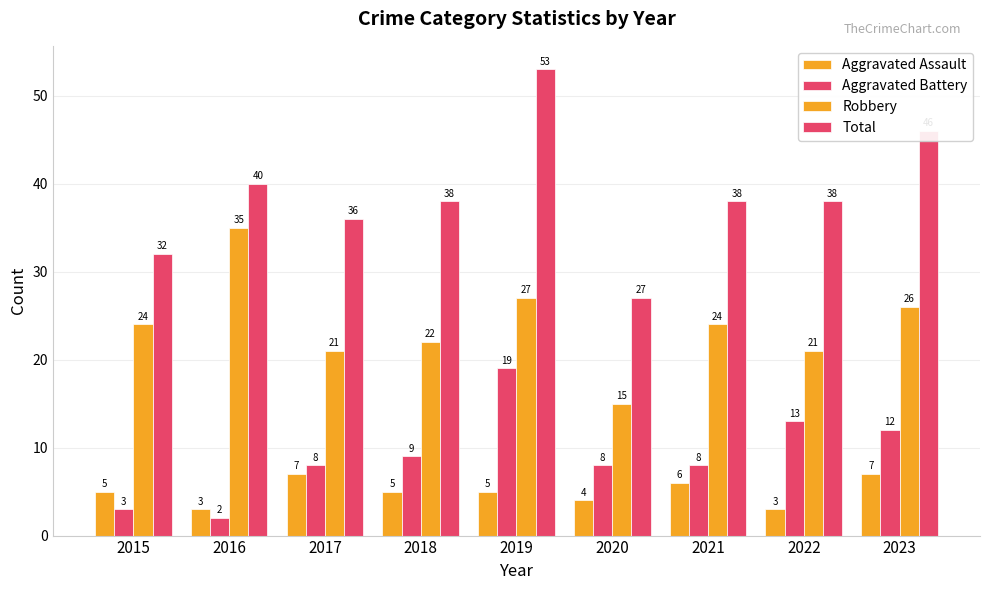

Count the number of data series in this chart.

4